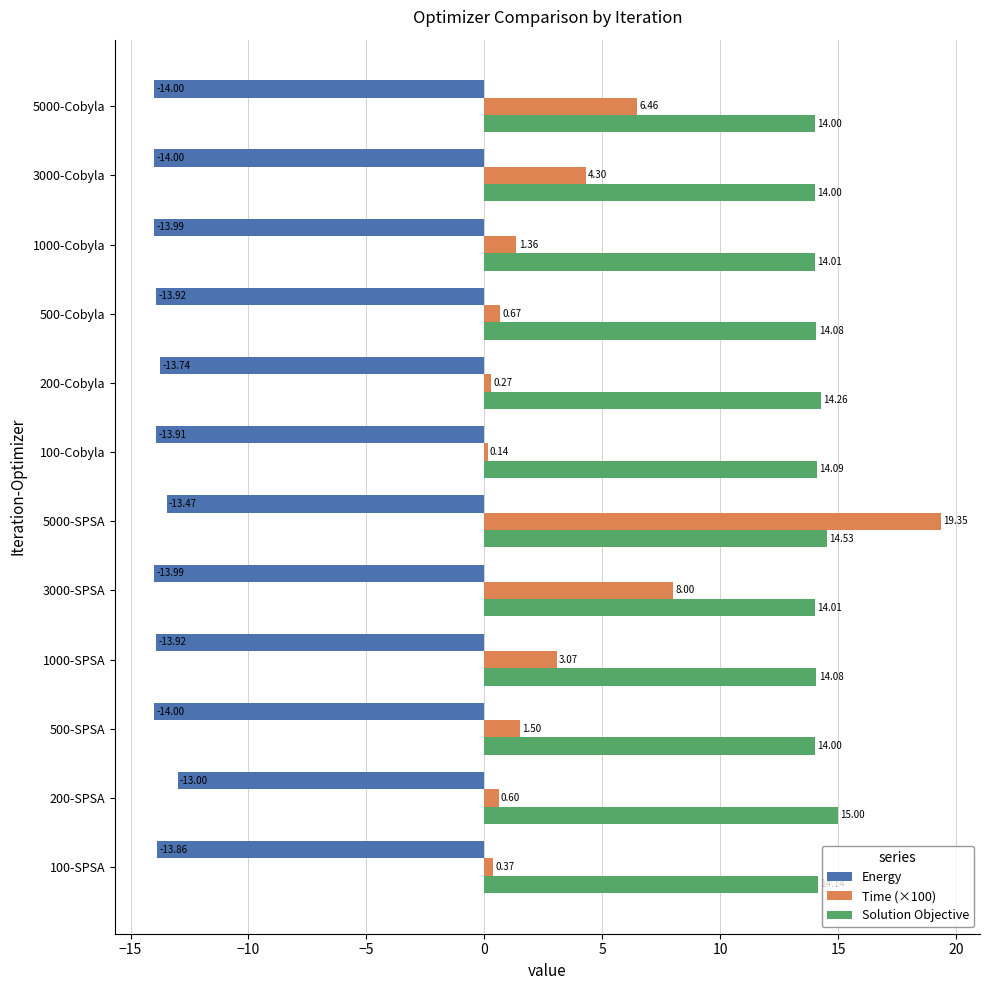

What is the sum of all Solution Objective values?

170.2